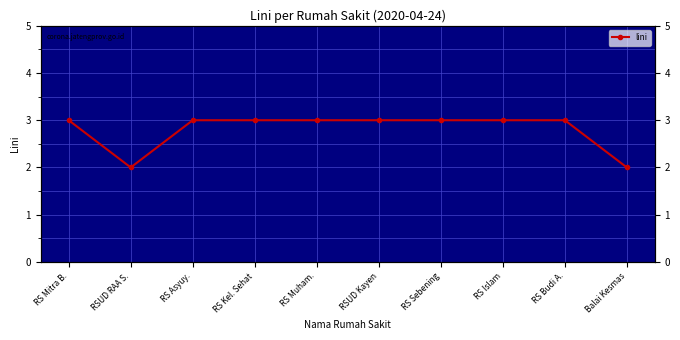

What is the approximate value at Balai Kesmas?

2